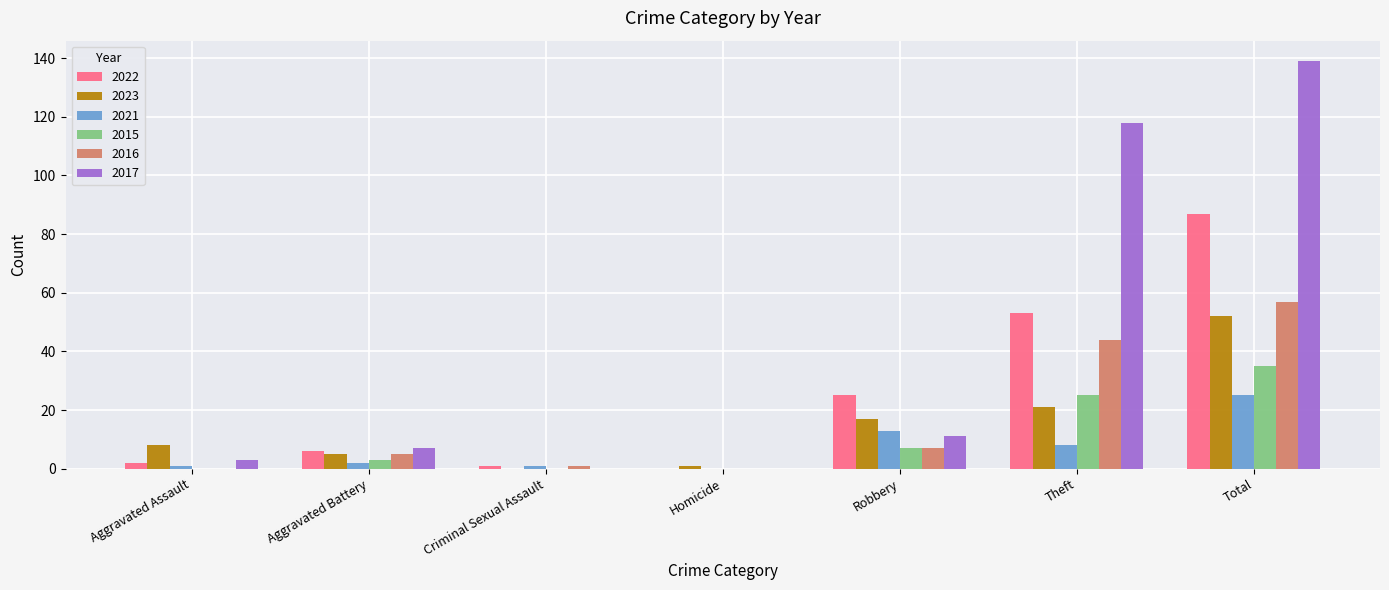

Between Theft and Total, which series saw the biggest shift?

2022